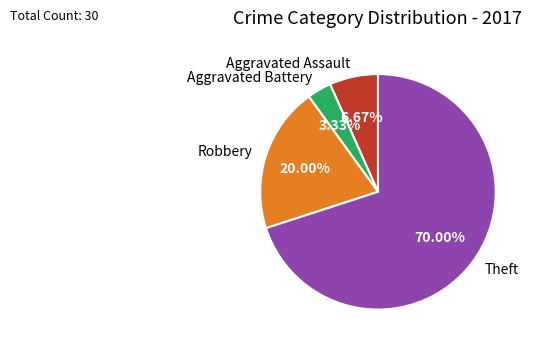

How many segments does this pie chart have?

4